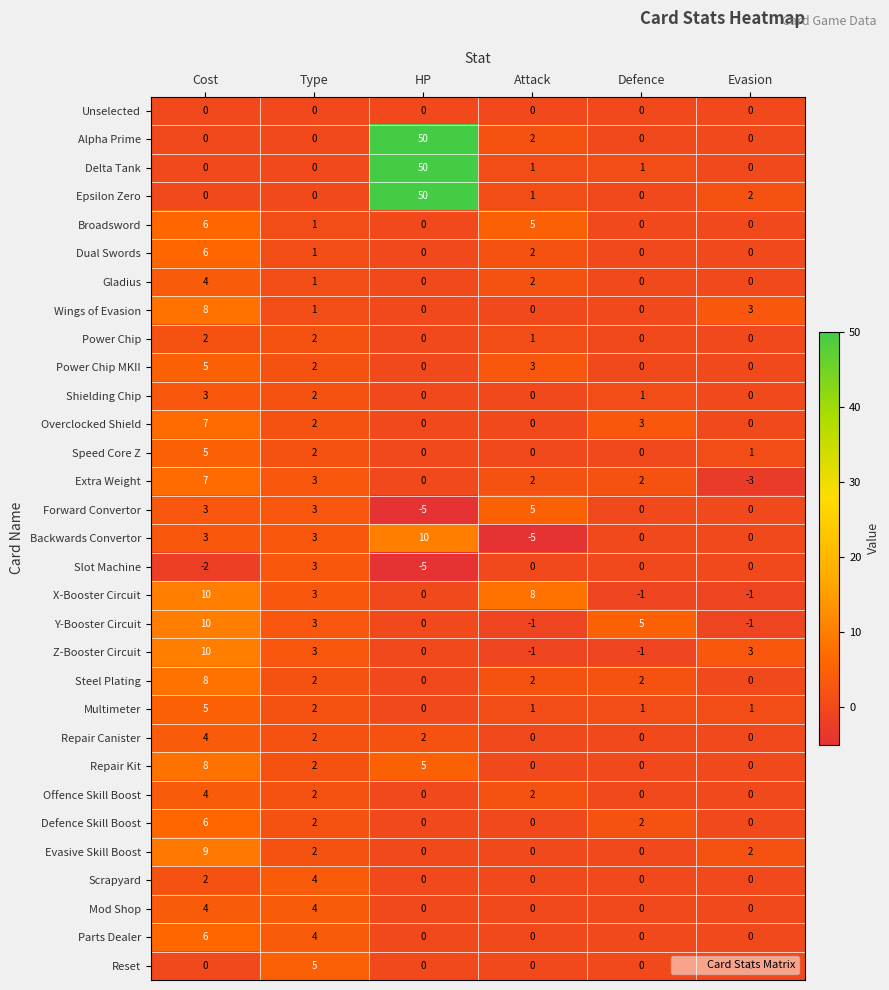

At which label is Alpha Prime closest to 25?

Attack